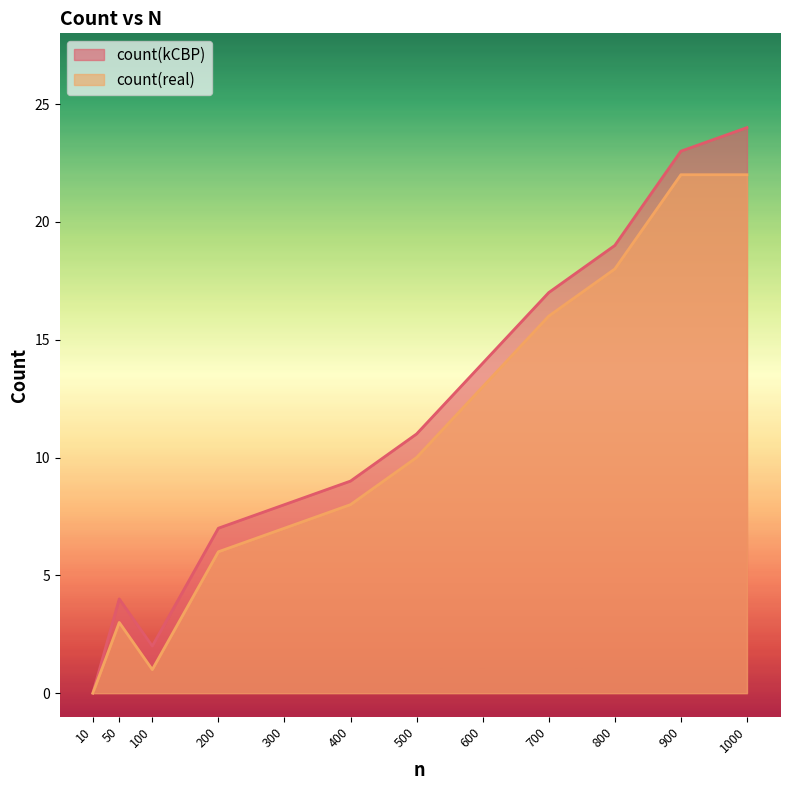

Reading left to right, list all the values displayed in this chart.

count(kCBP): 0	4	2	7	8	9	11	14	17	19	23	24
count(real): 0	3	1	6	7	8	10	13	16	18	22	22